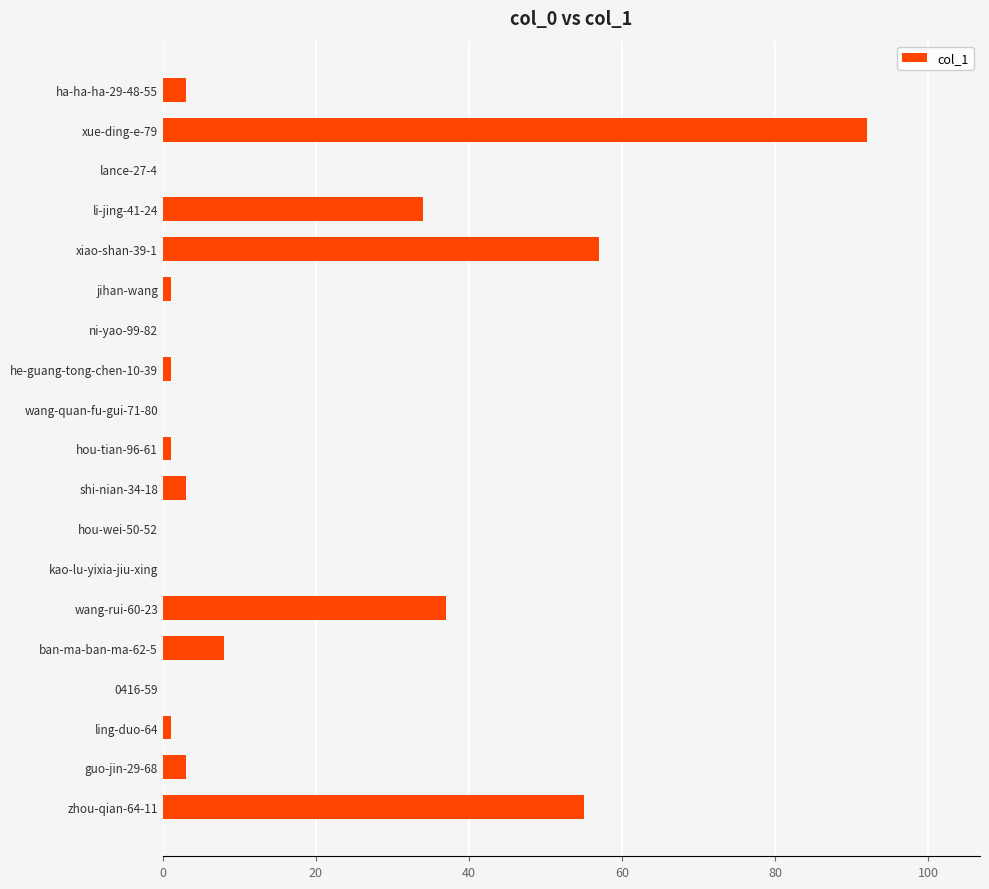

The chart shows a value of -47 at wang-quan-fu-gui-71-80. True or false?

False